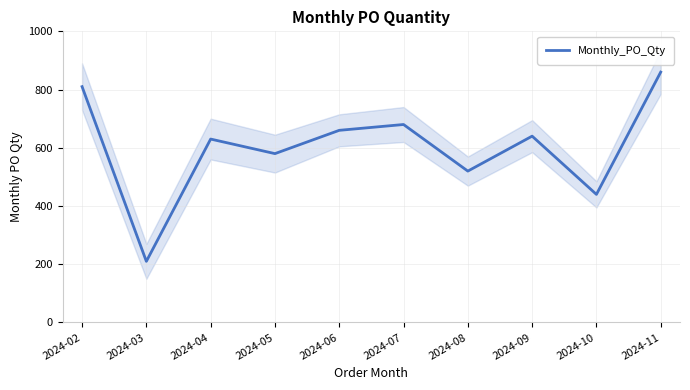

What is the difference between the values at 2024-05 and 2024-06?

80